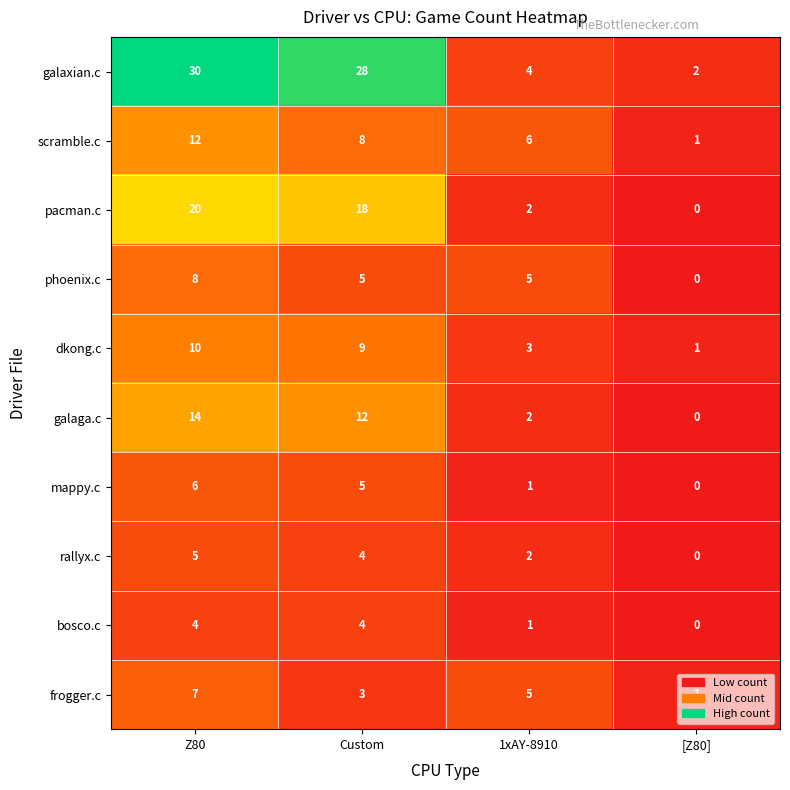

At how many categories does at least one series exceed 20?

2